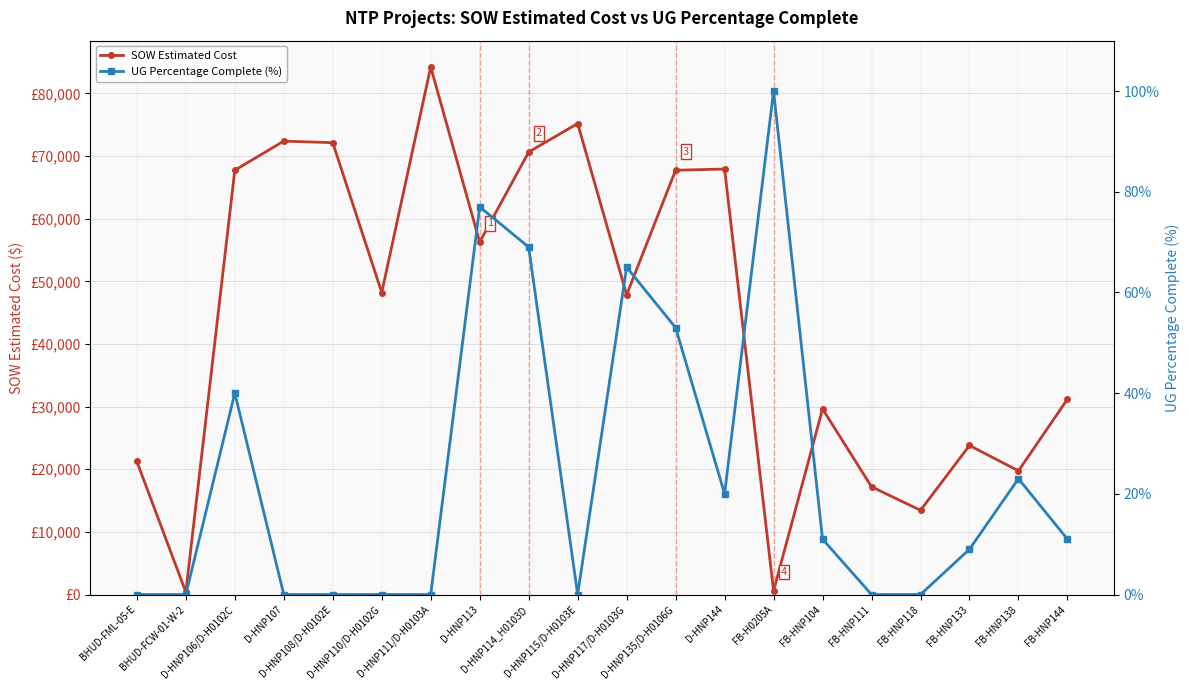

Which series has the largest total across all categories?

SOW Estimated Cost